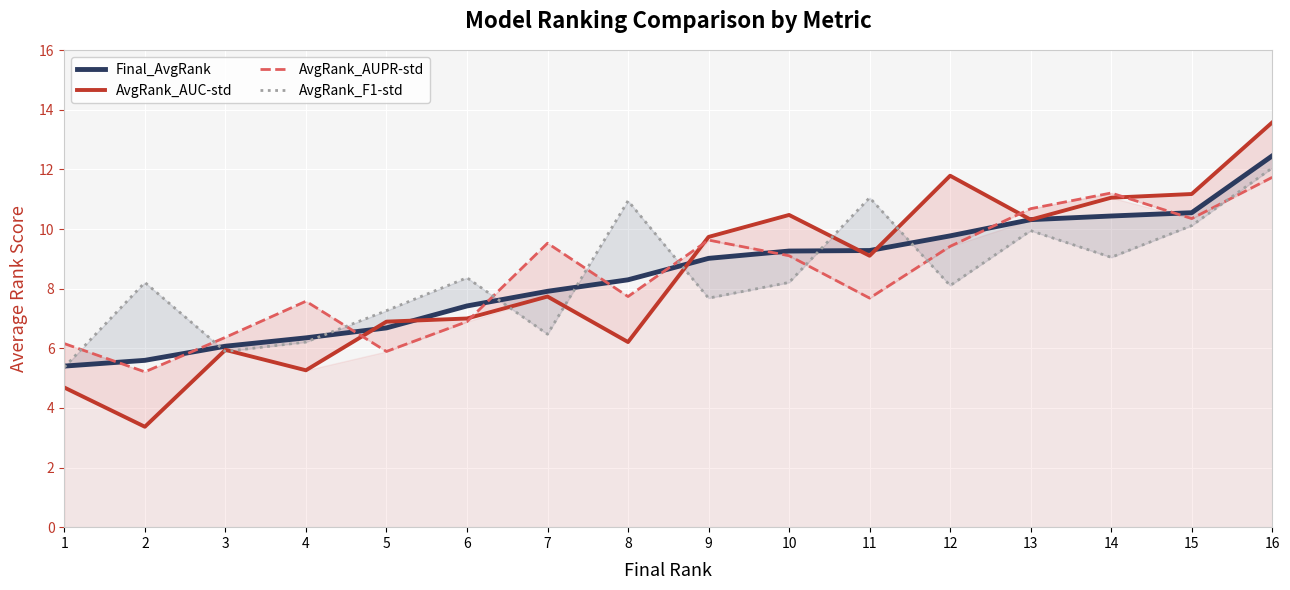

How many data points in Final_AvgRank are above 9?

8